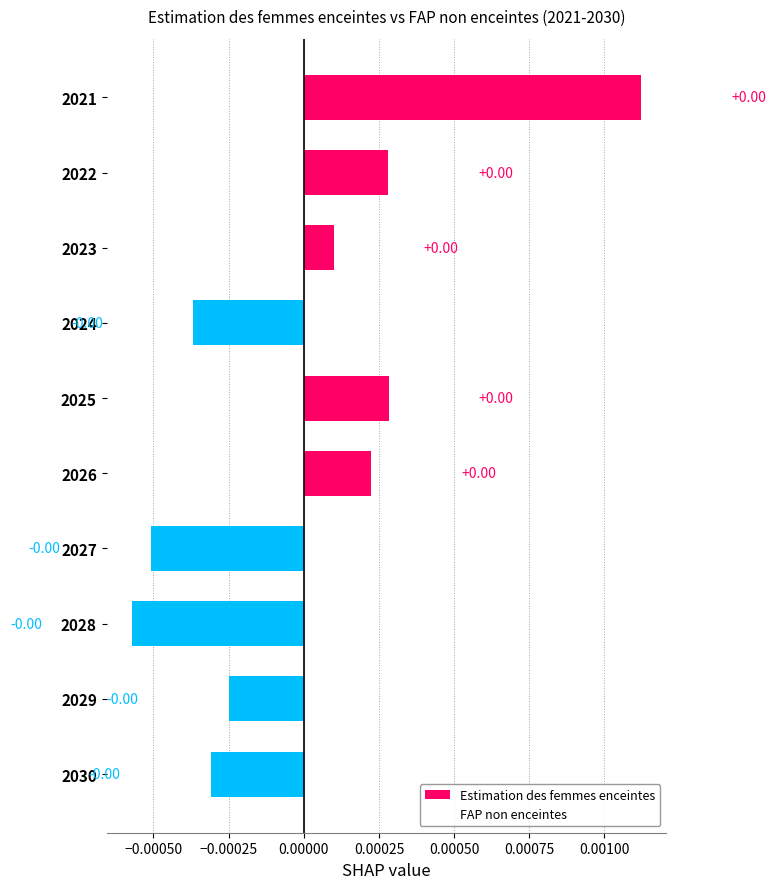

Between 2026 and 2028, which is larger?

2026